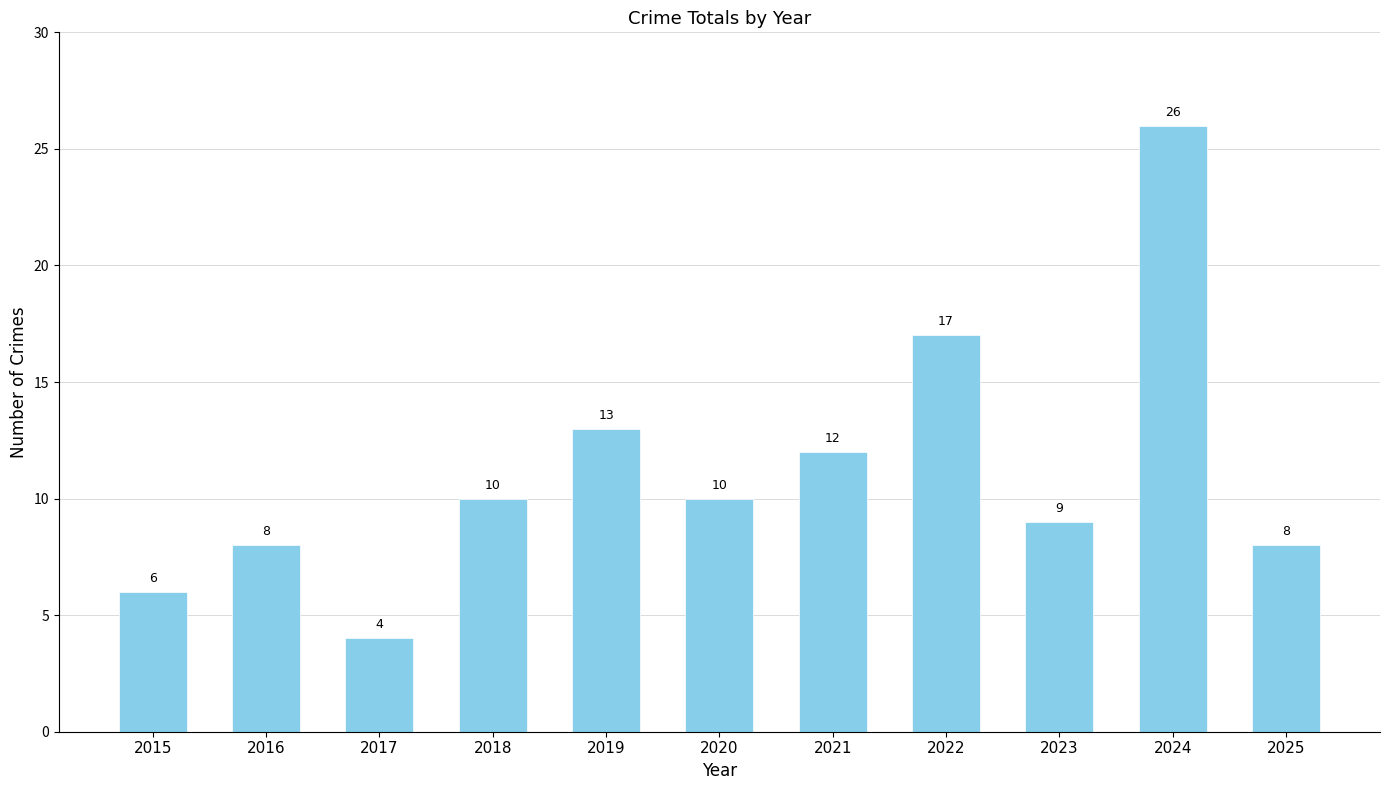

What is the average value?

11